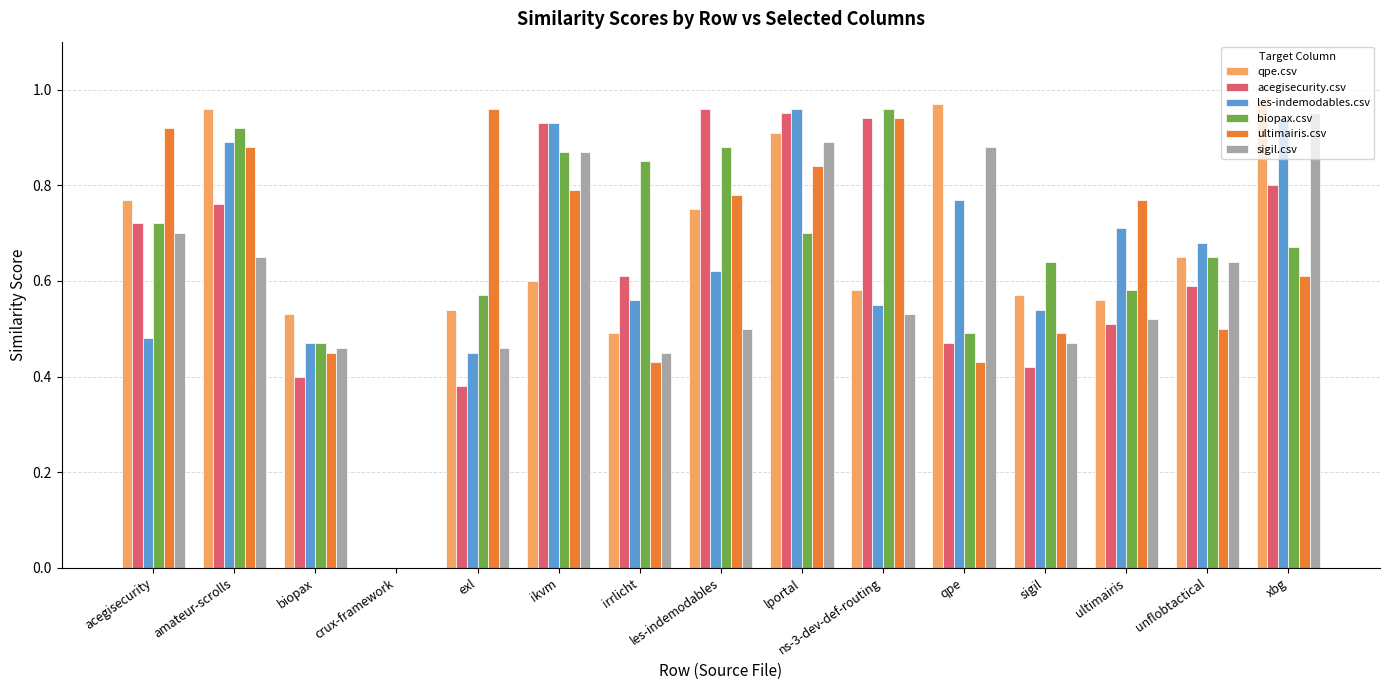

The value of les-indemodables.csv at crux-framework is 0.0. True or false?

True